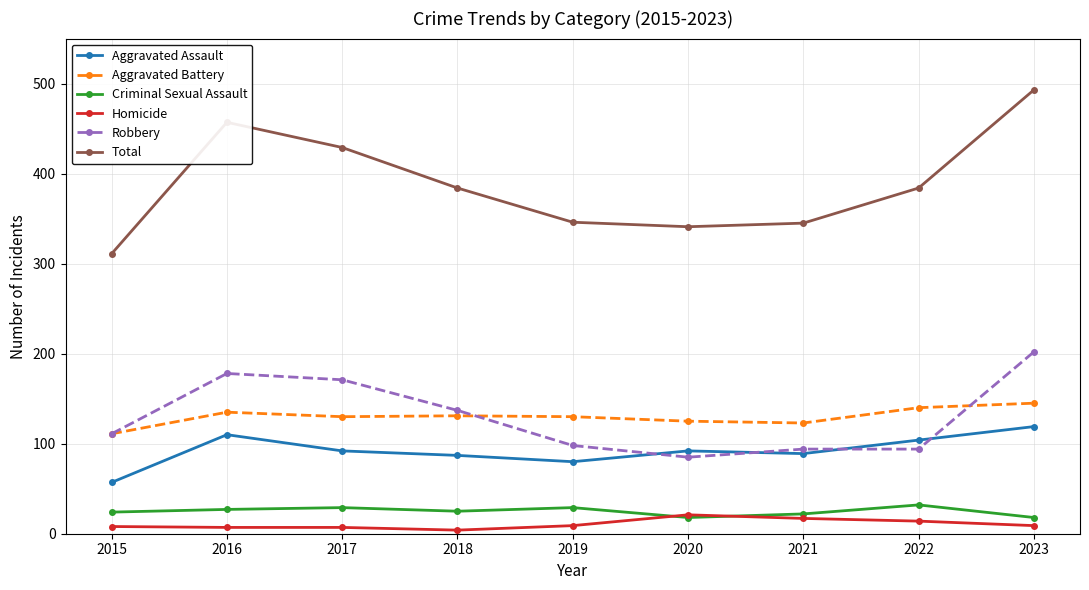

At which label does Aggravated Battery reach its minimum?

2015